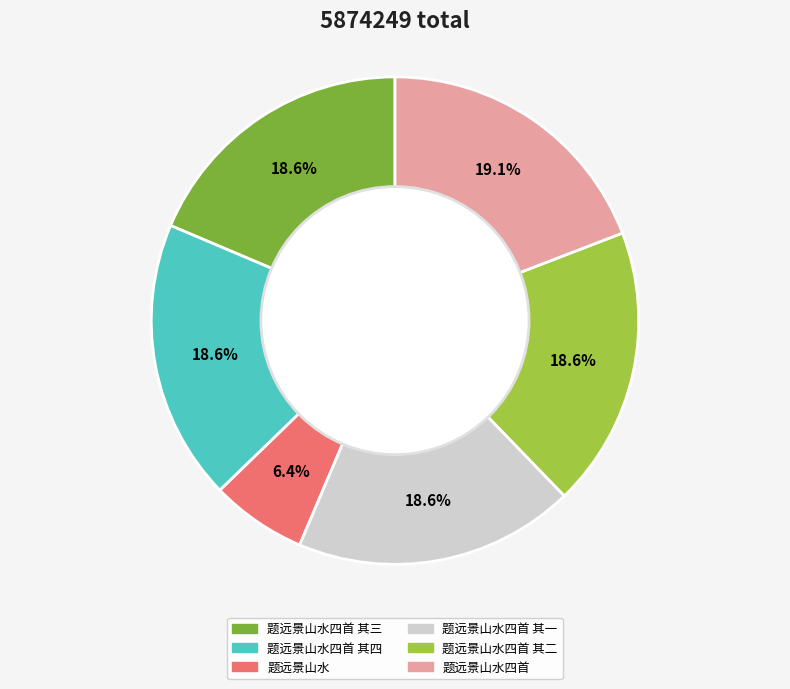

Is there any slice that represents more than half of the pie?

No